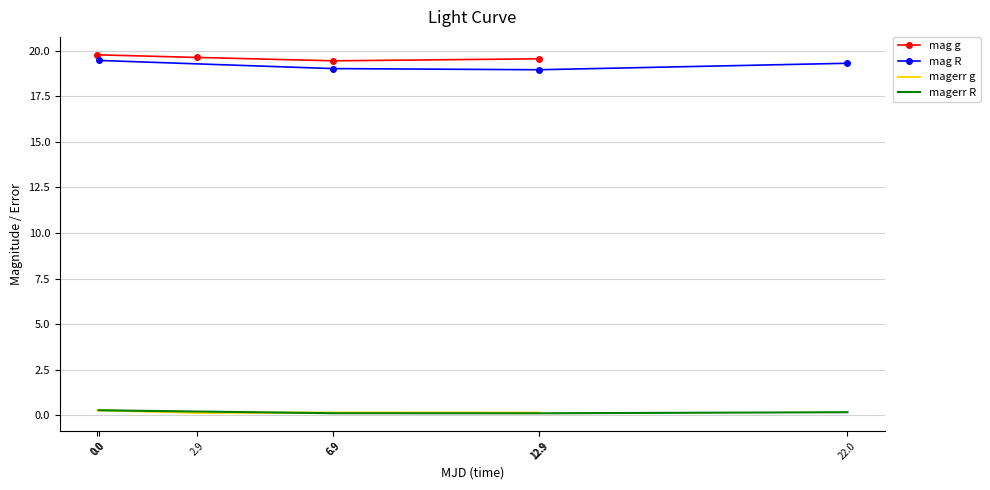

What is the difference between the mag g values at 2.9 and 0.0?

0.1